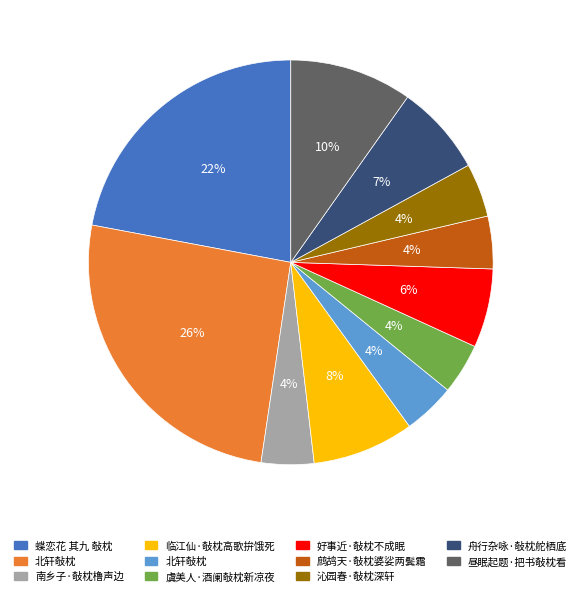

To the nearest percent, what is the average slice percentage?

9%